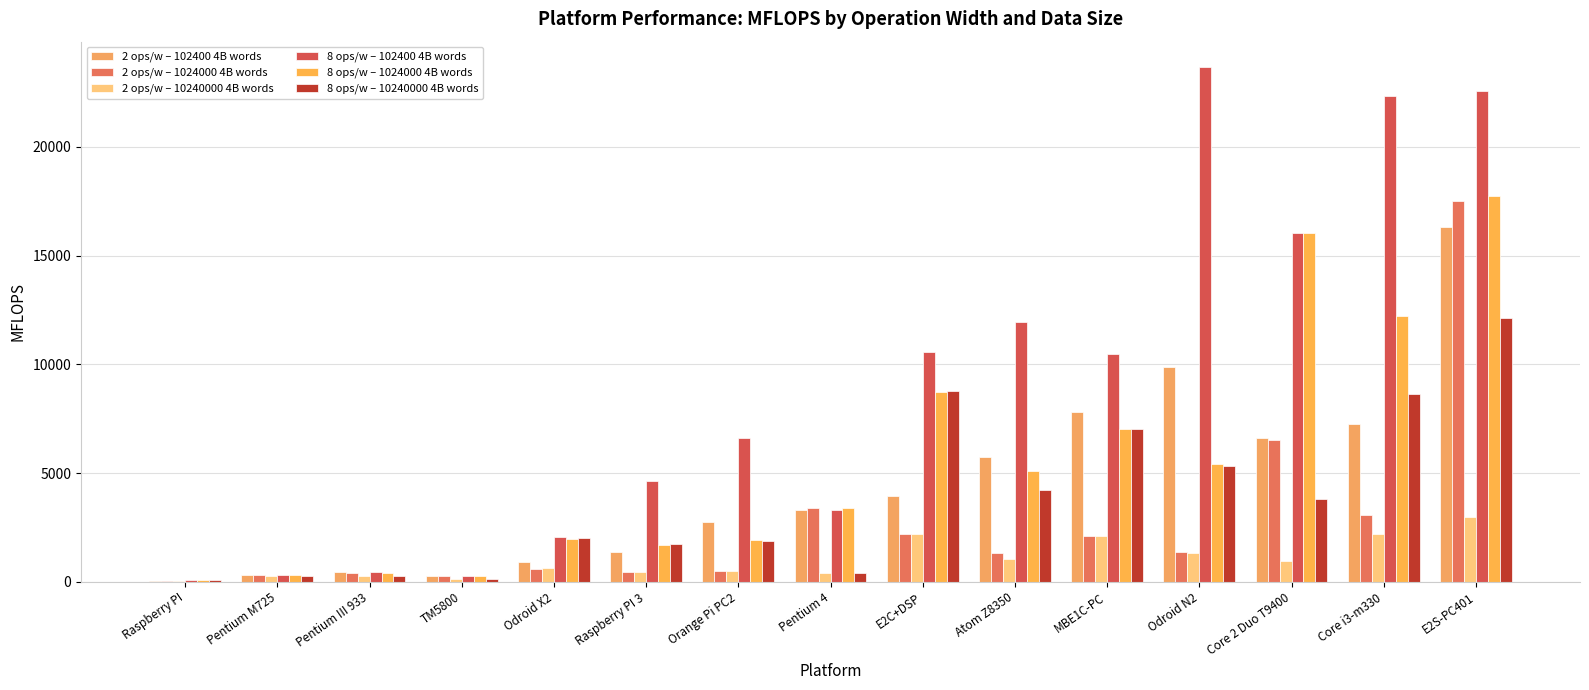

Are the bars grouped side by side (vs. stacked)?

Yes